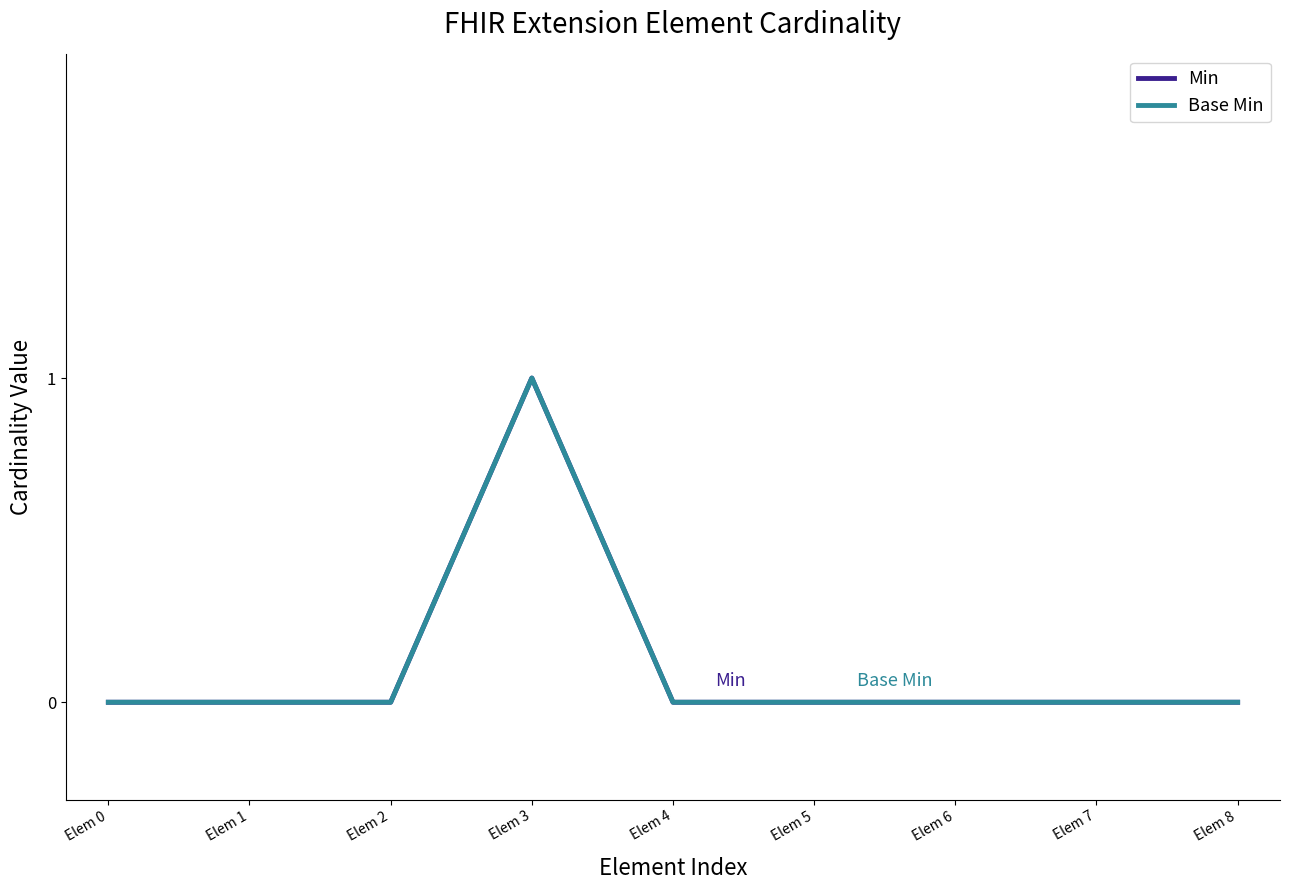

True or false: Min and Base Min cross at least once.

False